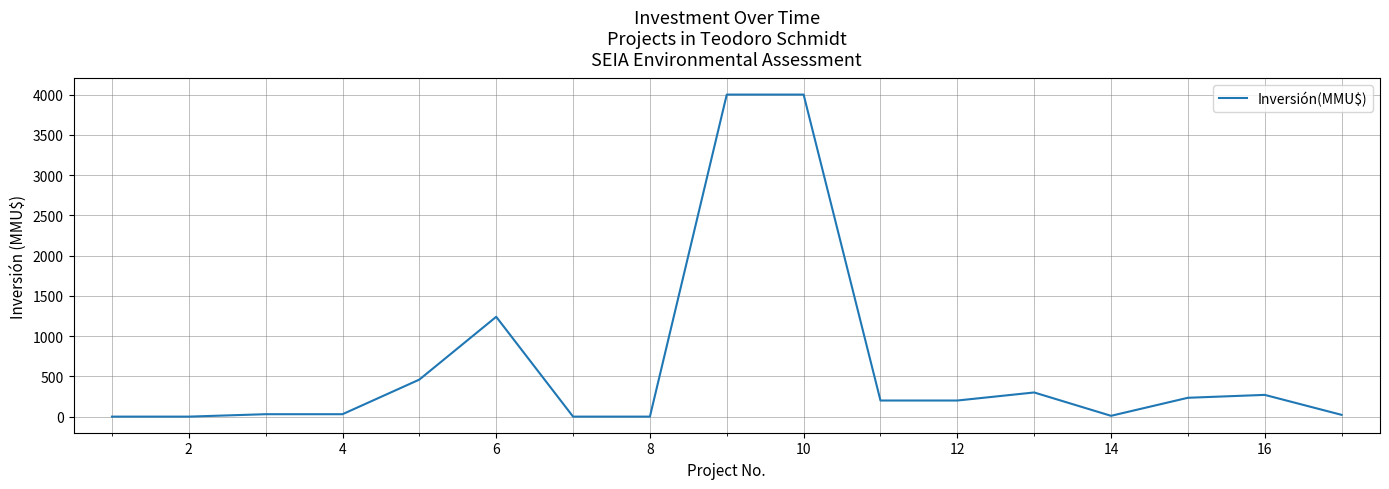

What is the greatest value displayed?

4000